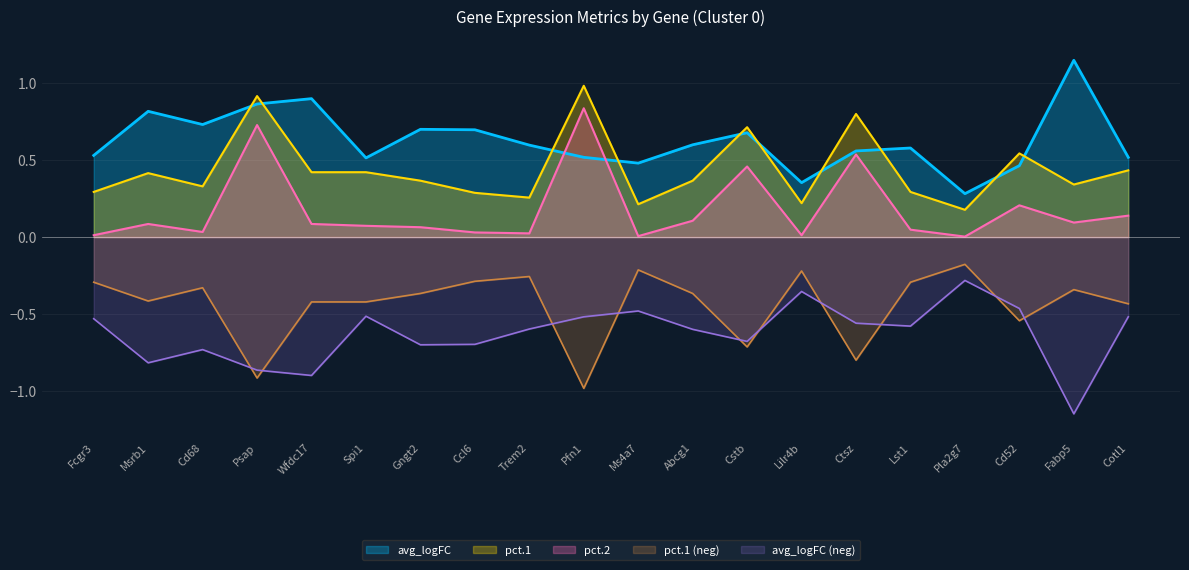

Rank the series at Pfn1 from lowest to highest value.

pct.1 (neg), avg_logFC (neg), avg_logFC, pct.2, pct.1